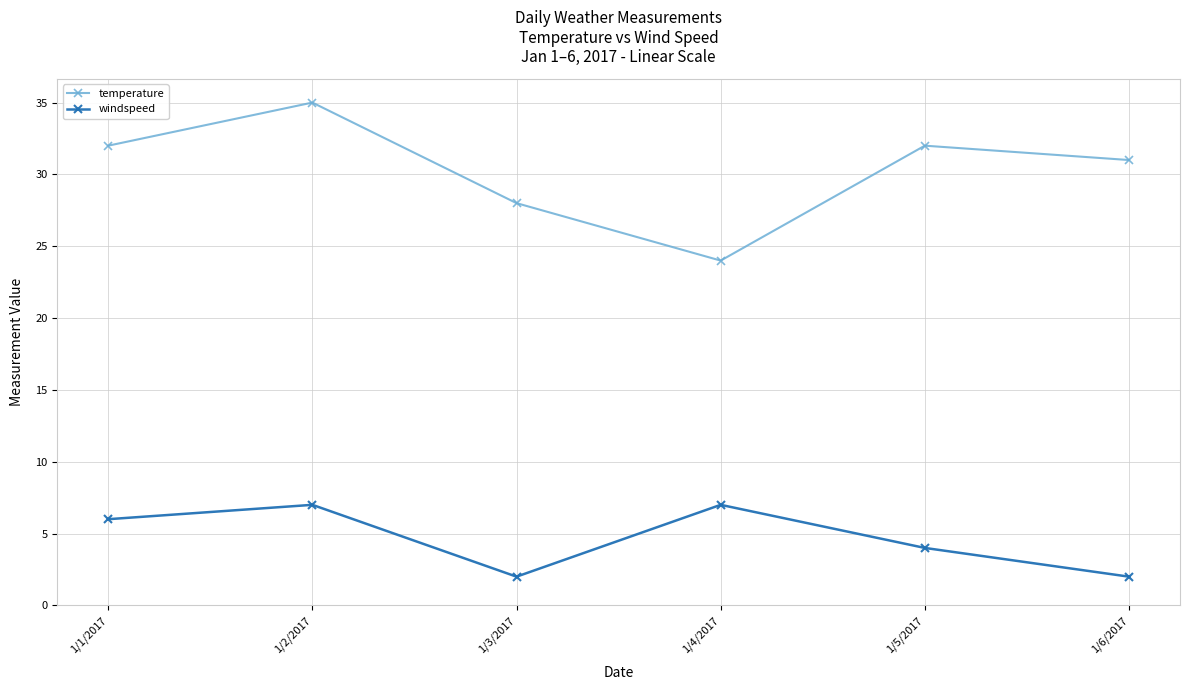

Which label corresponds to the largest value in the chart?

1/2/2017